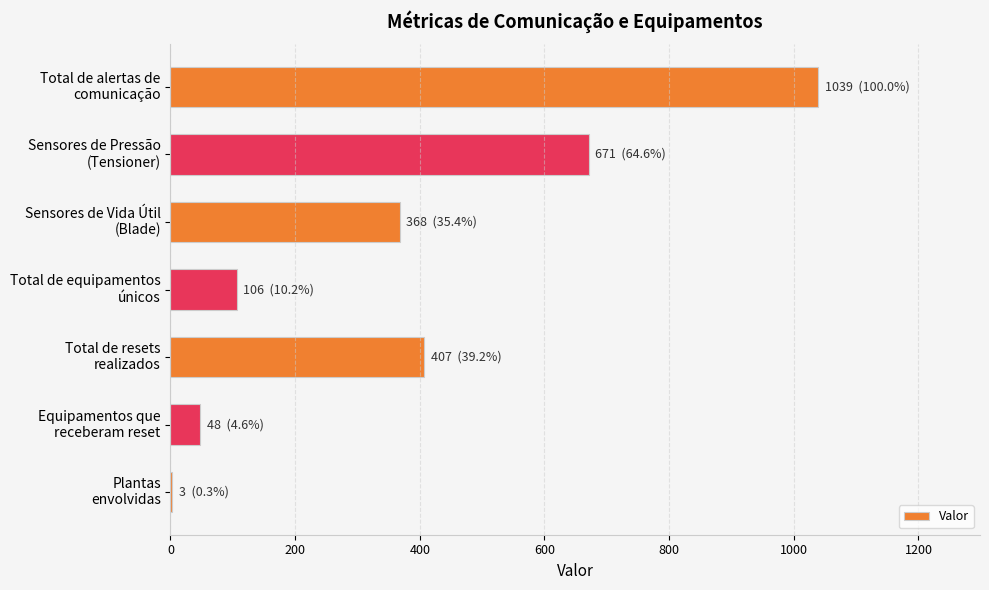

What is the maximum value shown in the chart?

1039